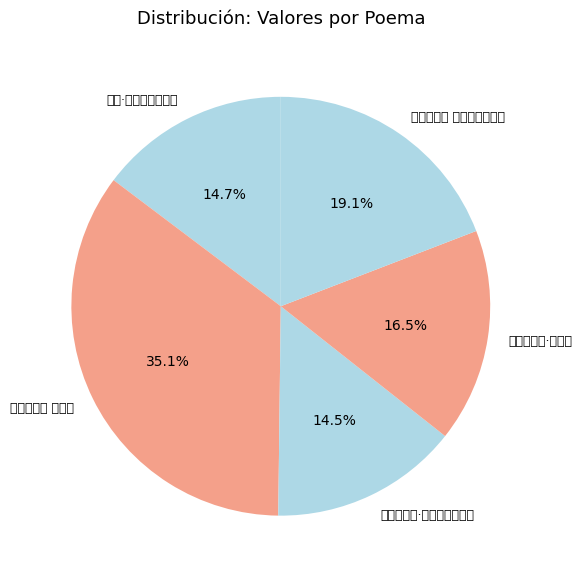

Count the number of slices in the pie.

5